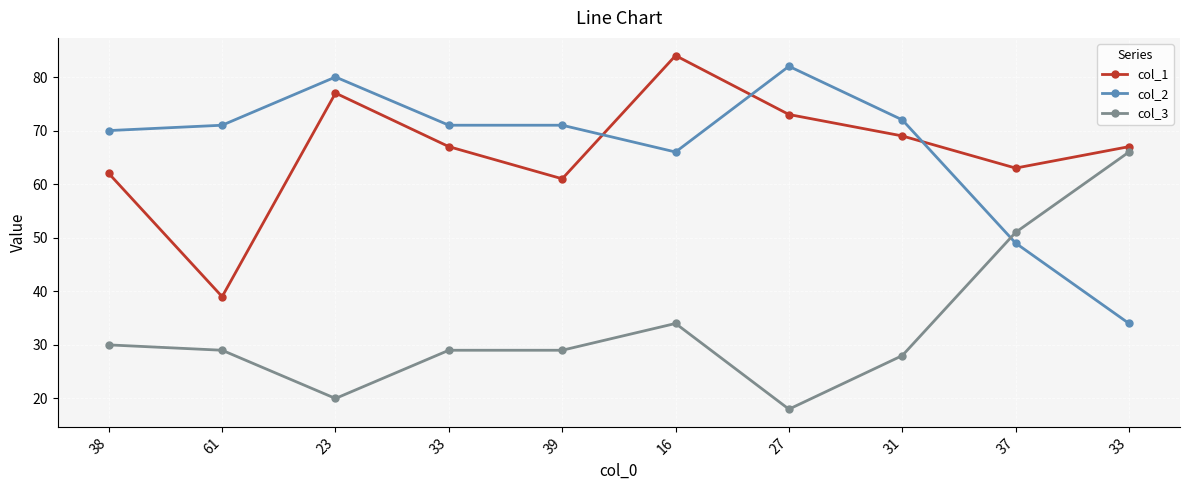

What are all the series names shown in the legend?

col_1, col_2, col_3